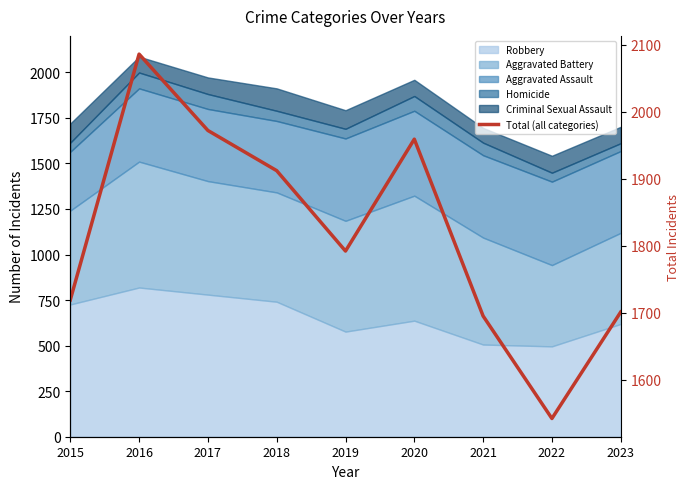

What is the approximate value at 2020, to the nearest 10?

1960